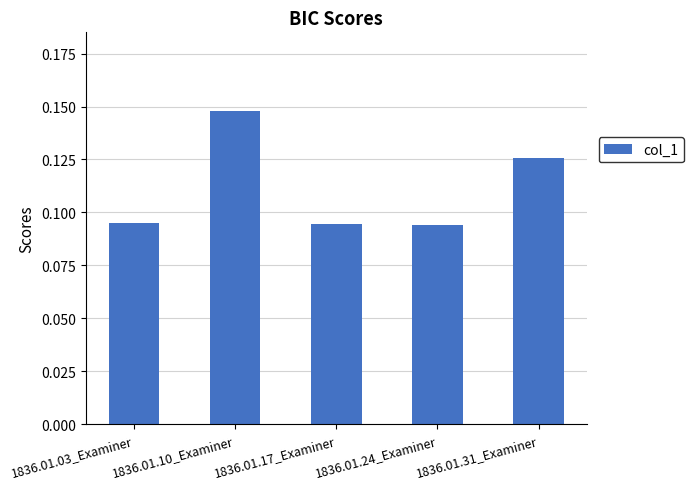

At which category does the chart reach its peak across all series?

1836.01.10_Examiner